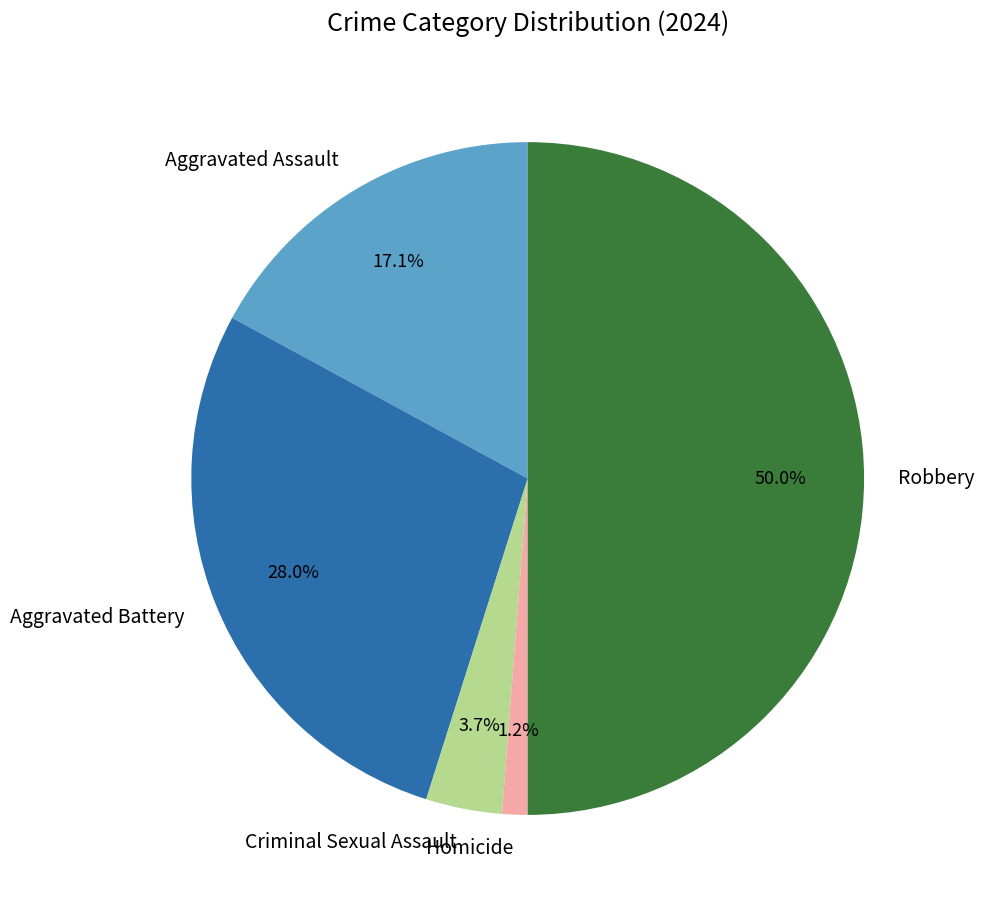

Which has a higher value, Criminal Sexual Assault or Aggravated Battery?

Aggravated Battery